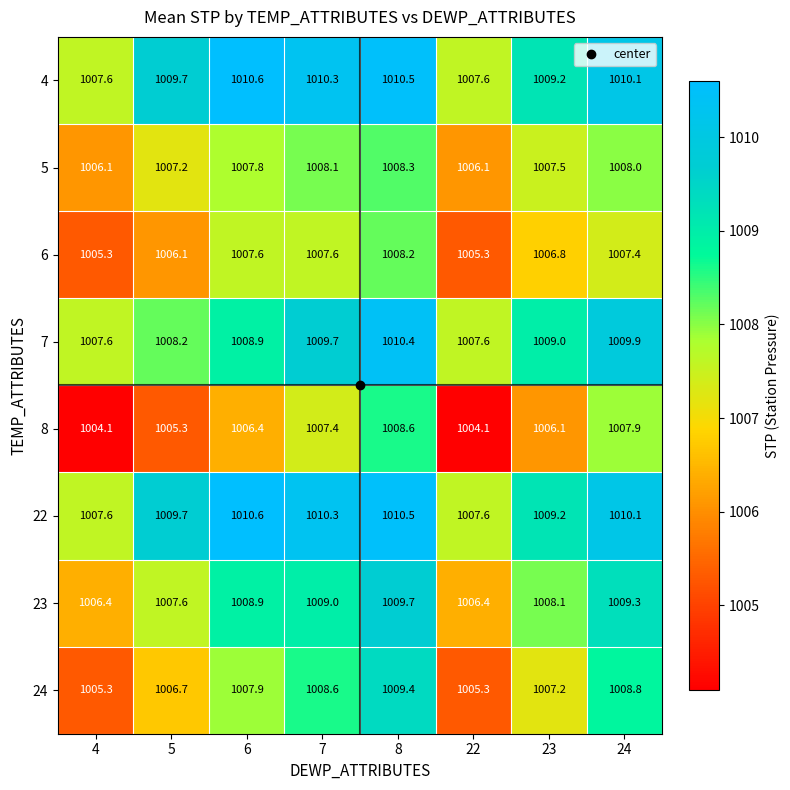

What is the average value of the 6 series?

1006.8